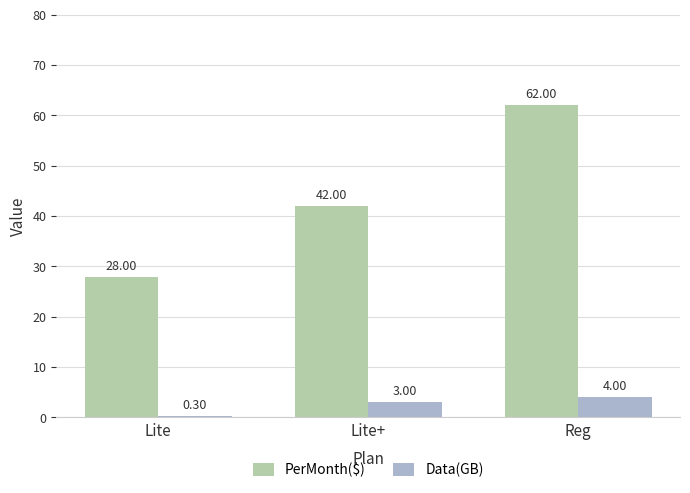

What is the difference between the PerMonth($) values at Lite+ and Lite?

14.0